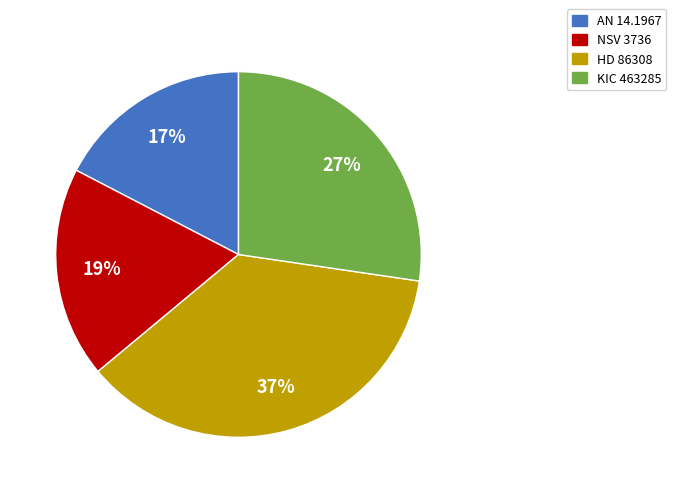

Approximately how many times larger is the value at KIC 463285 compared to HD 86308?

0.7